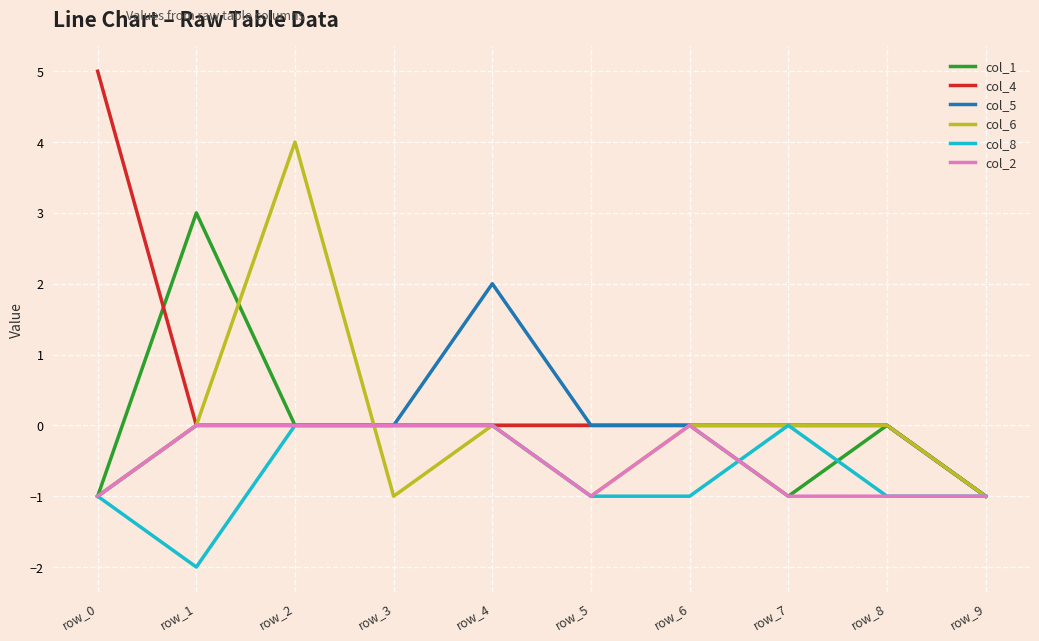

Which category has the lowest value across all series?

row_1